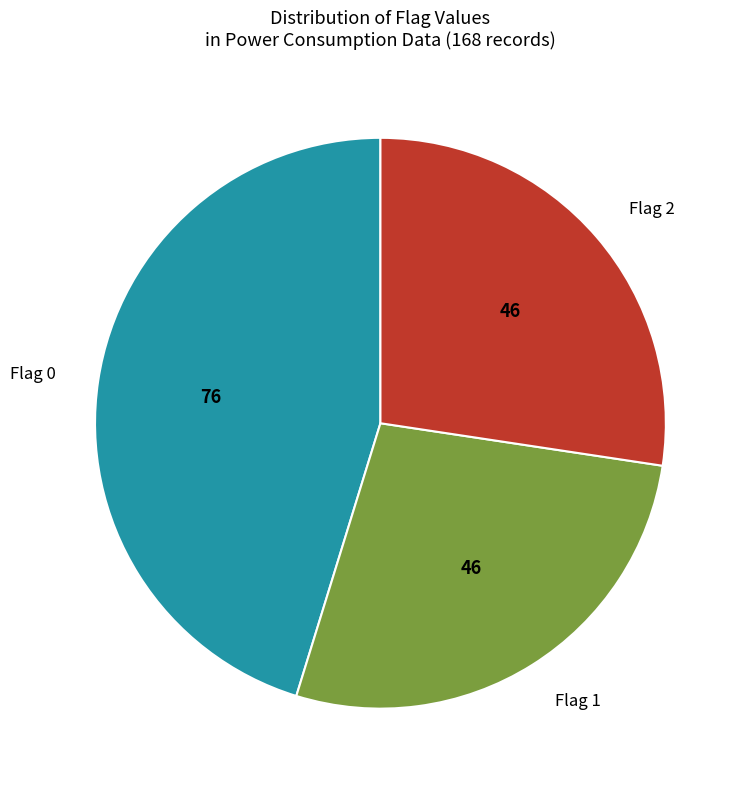

Is Flag 1 the majority of the pie?

No